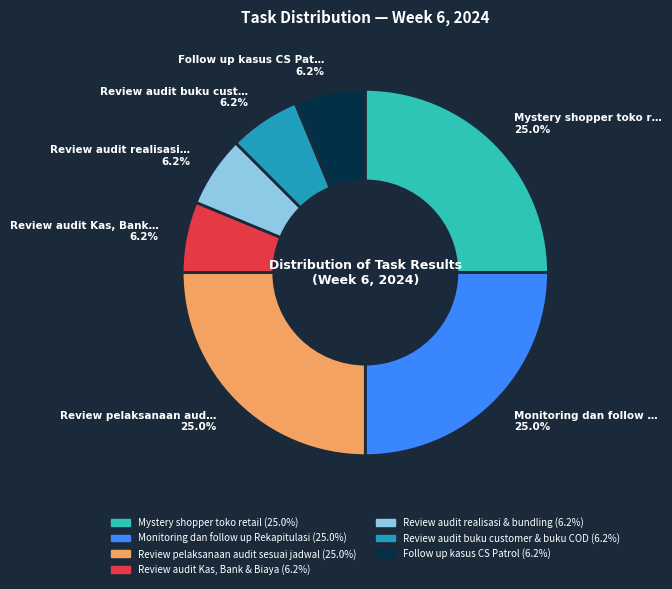

True or false: Mystery shopper toko retail accounts for 41% of the total.

False